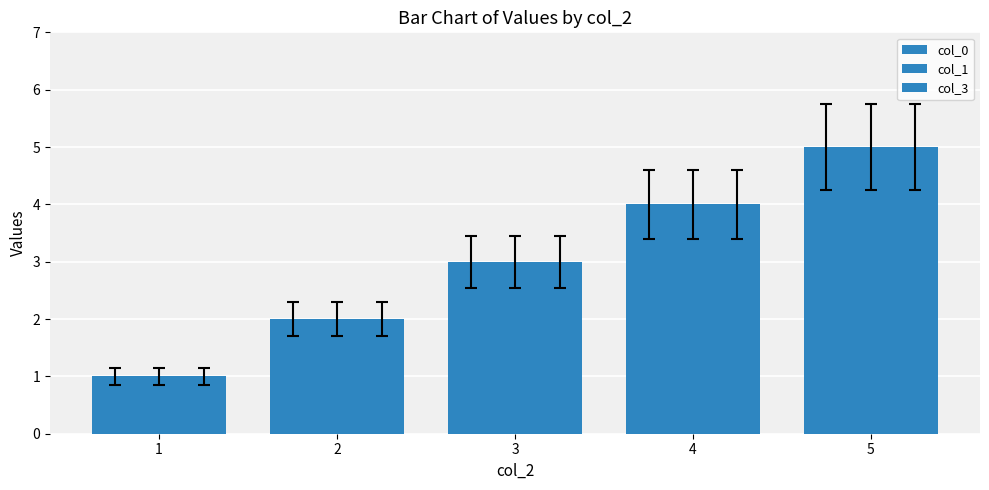

Which series has the largest total across all categories?

col_0